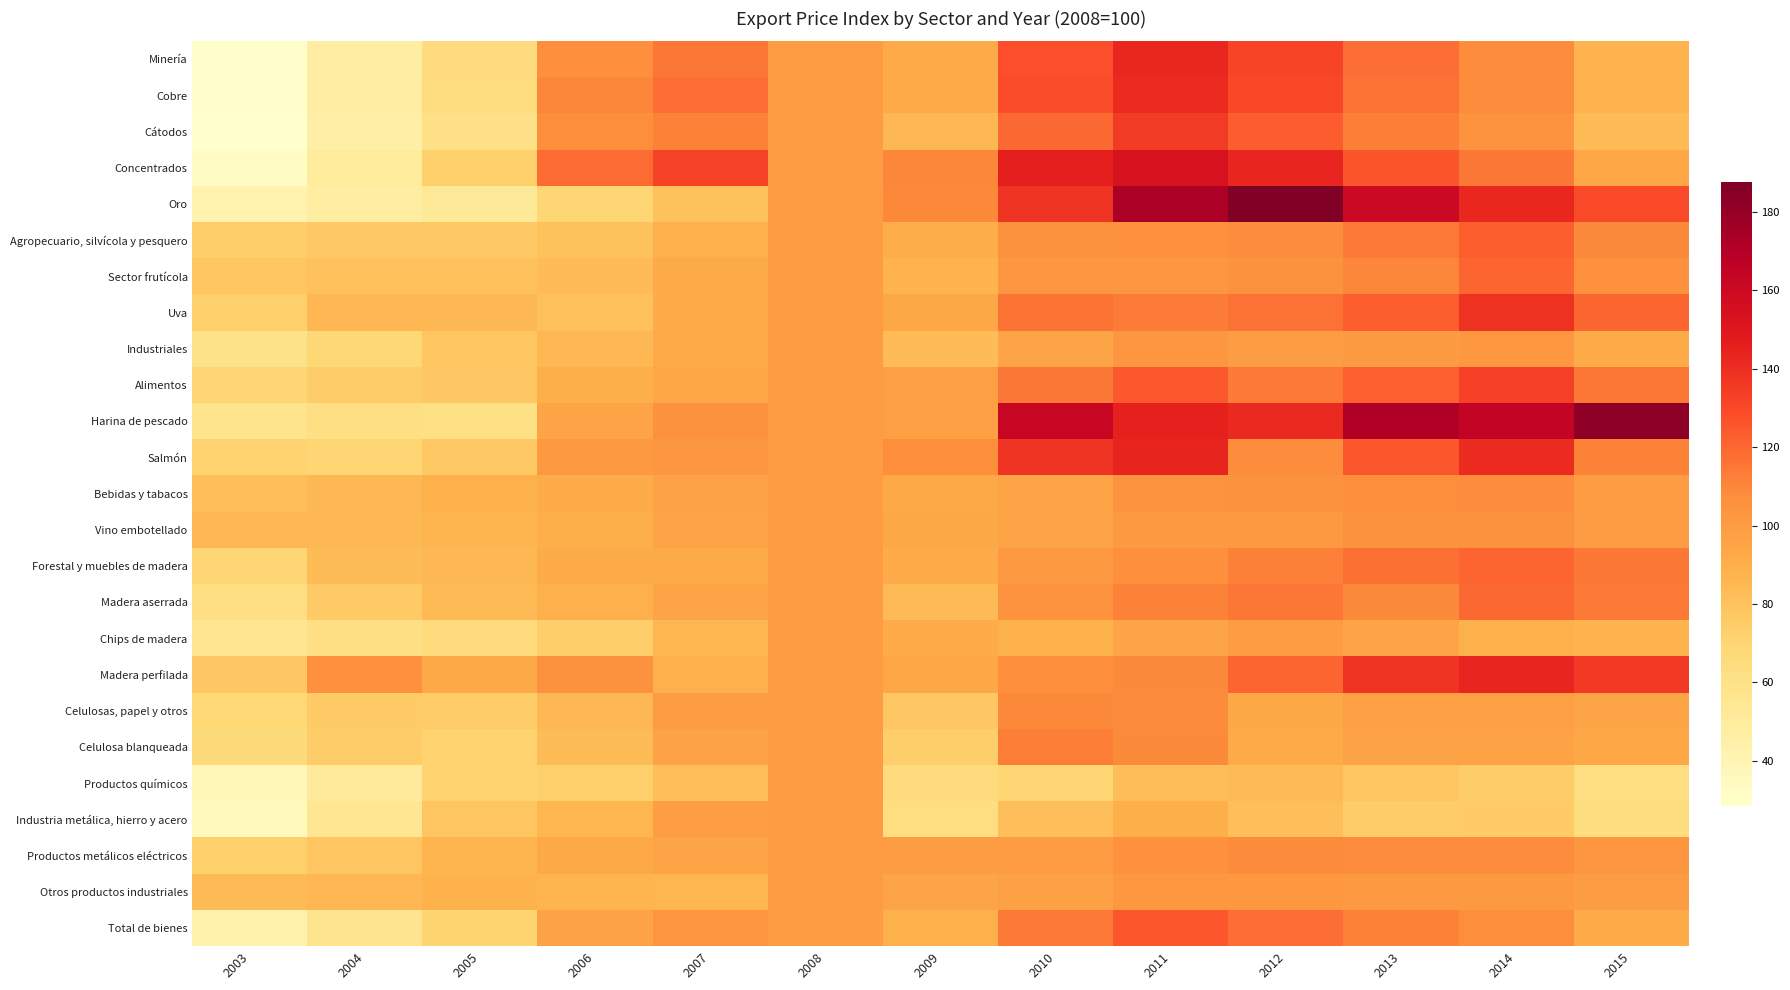

What is the total value across all series at 2010?

2767.8